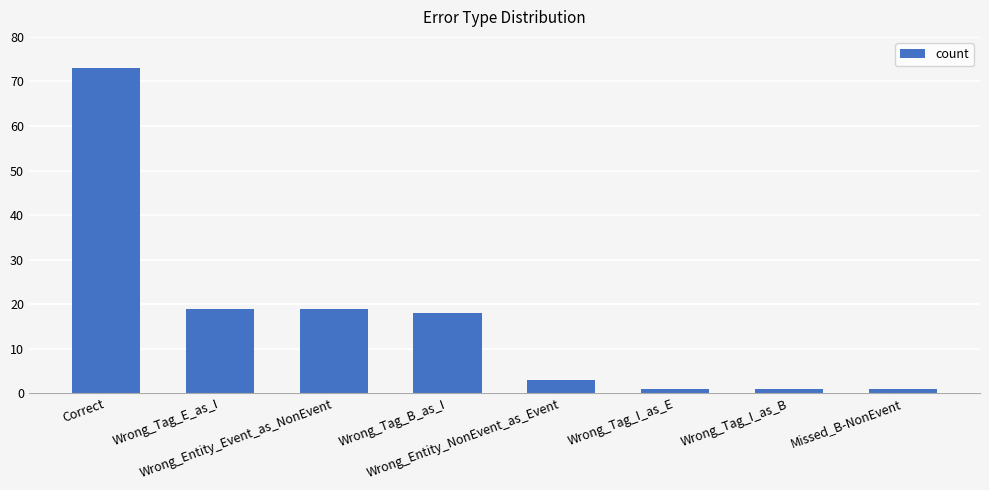

What is the smallest value displayed?

1